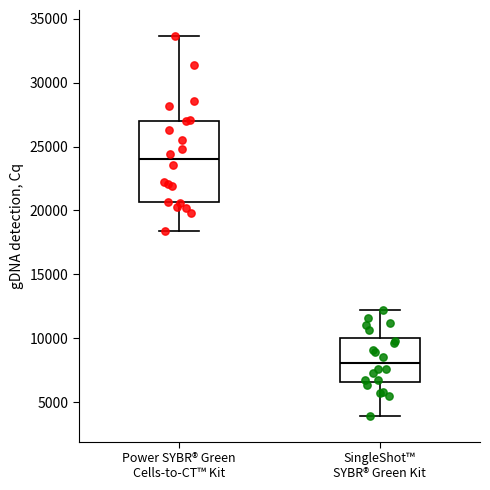

Which box has the highest median line?

Power SYBR® Green Cells-to-CT™ Kit